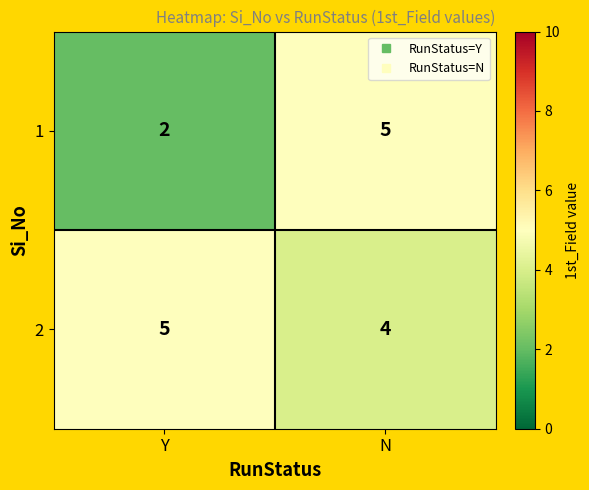

What is the greatest value displayed?

5